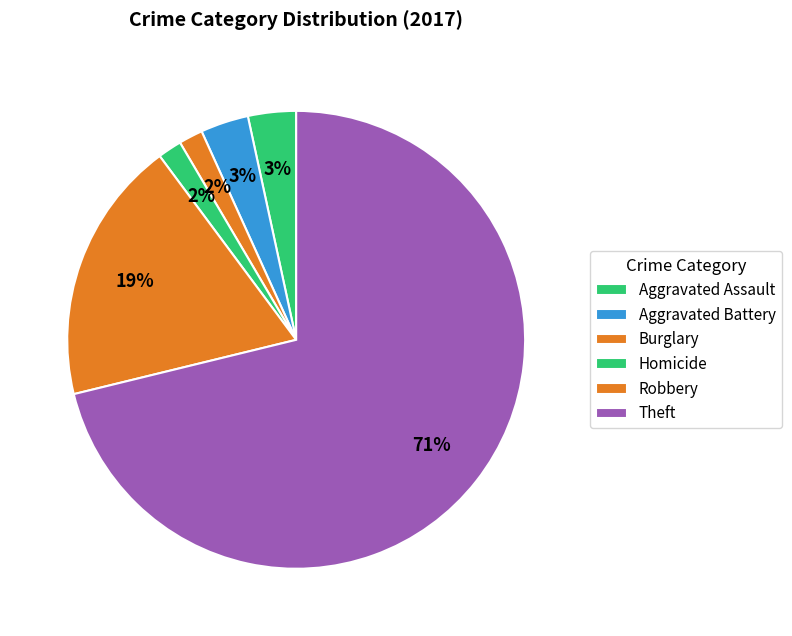

Which slice is the largest?

Theft